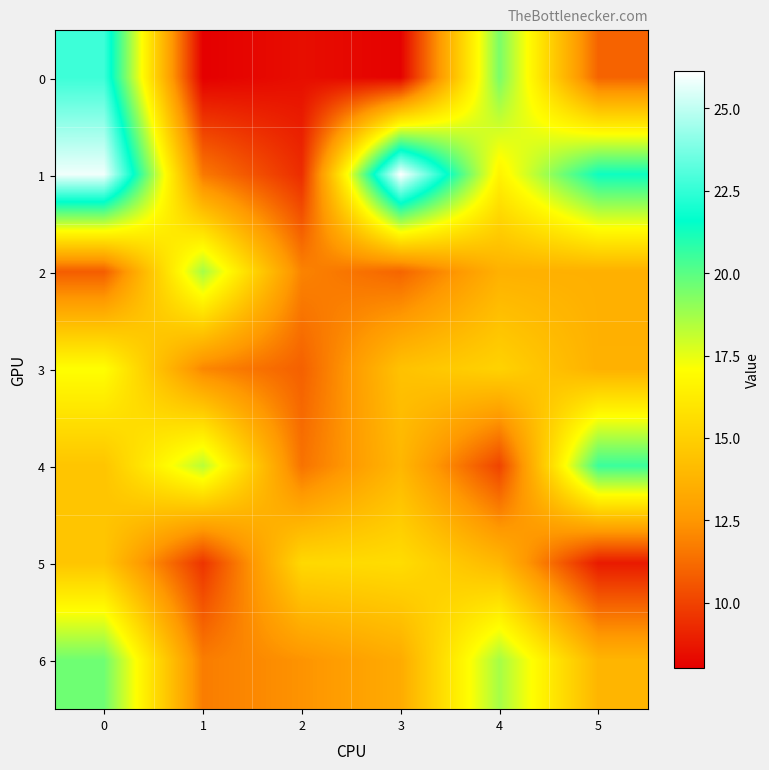

Which category has the lowest value across all series?

1